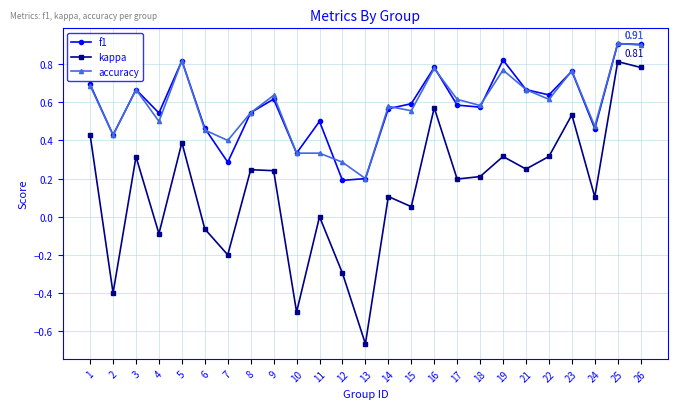

At which category does accuracy reach its first local valley?

2